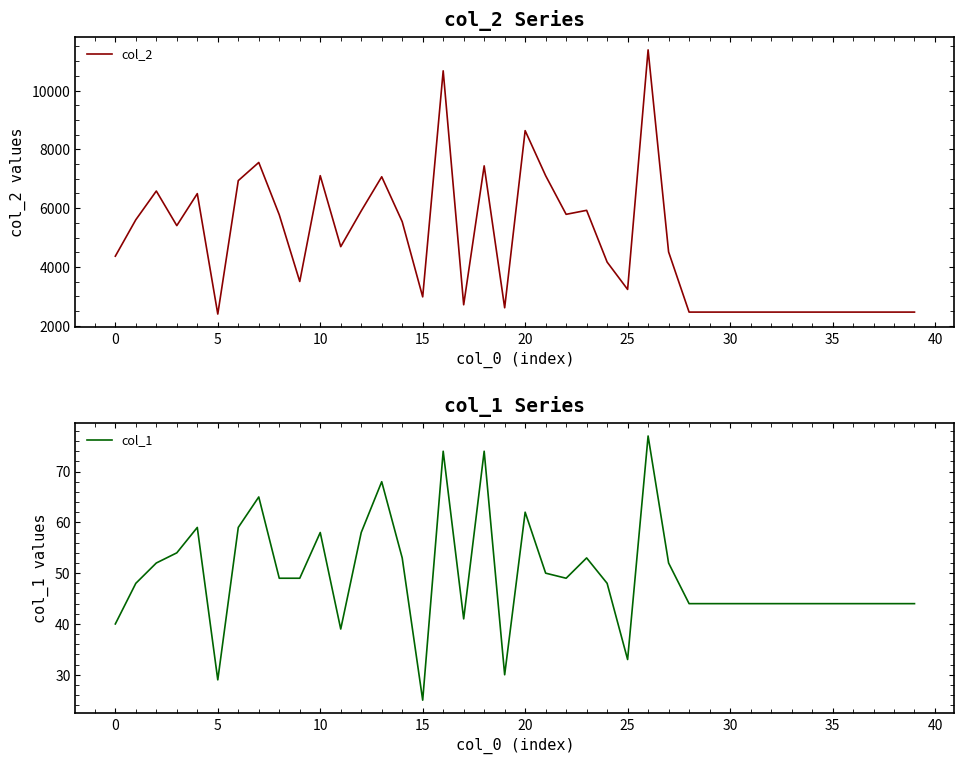

True or false: col_2 and col_1 intersect in this chart.

False